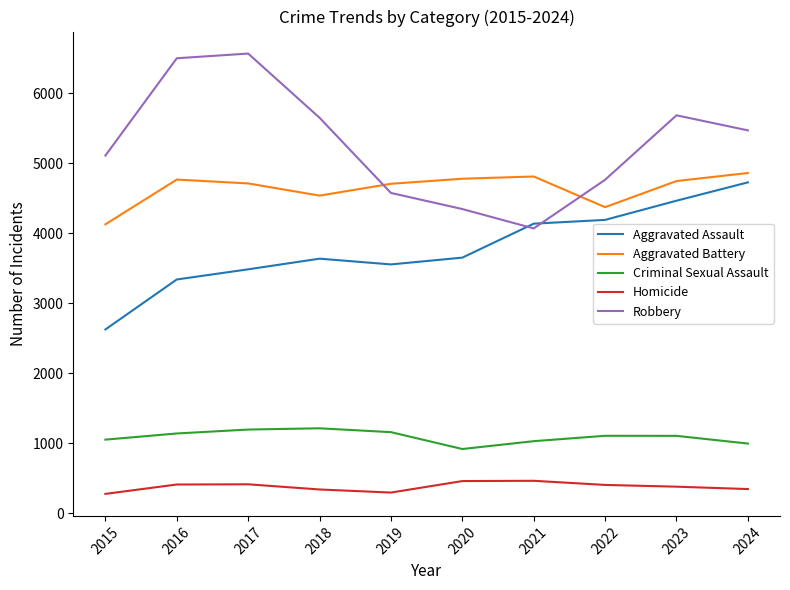

Count the number of data series in this chart.

5